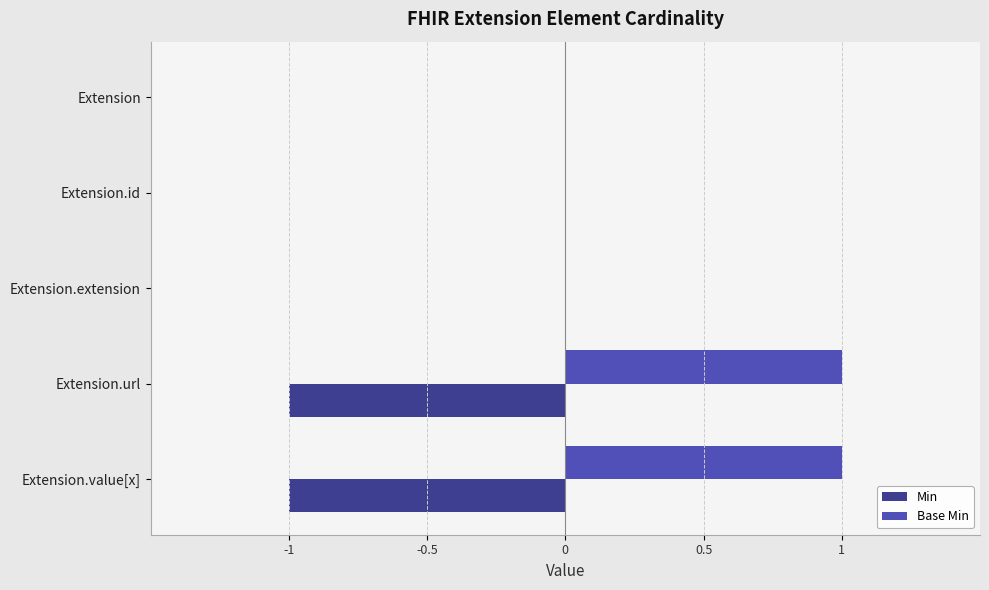

Which series has the largest total across all categories?

Base Min